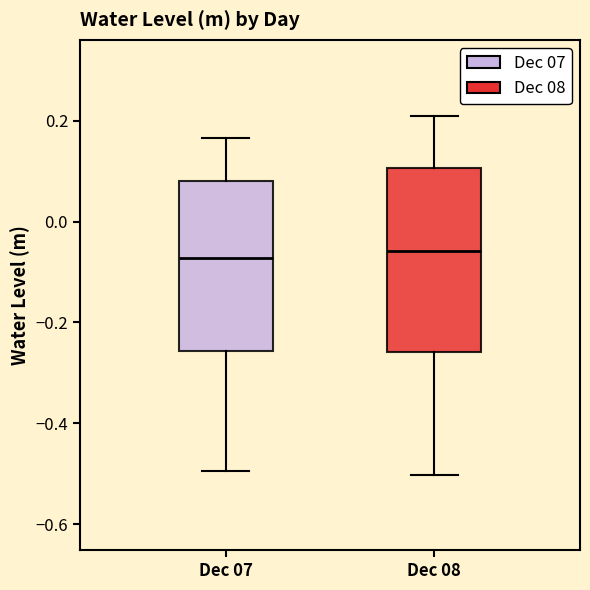

Where does the median line of the box for Dec 07 sit on the y-axis? The values are not printed on the chart, so give them approximately, as read against the axis.

-0.08